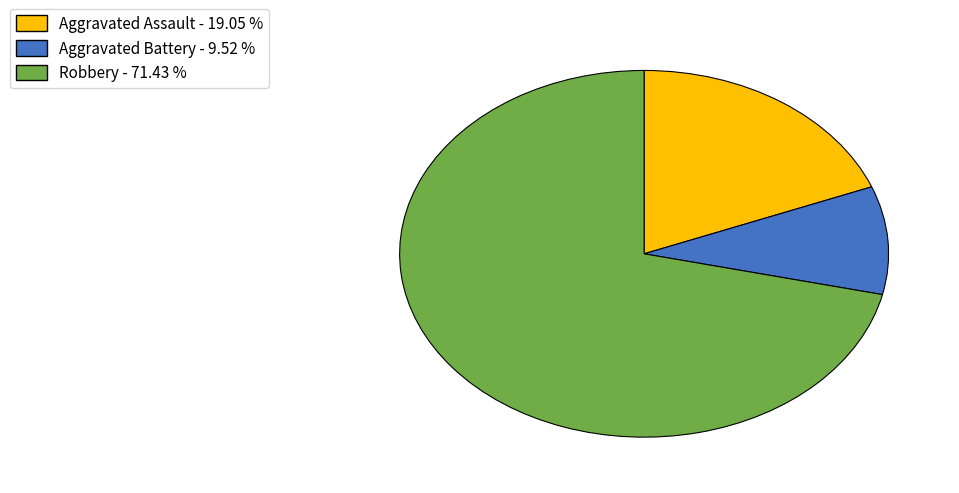

Is there any slice that represents more than half of the pie?

Yes